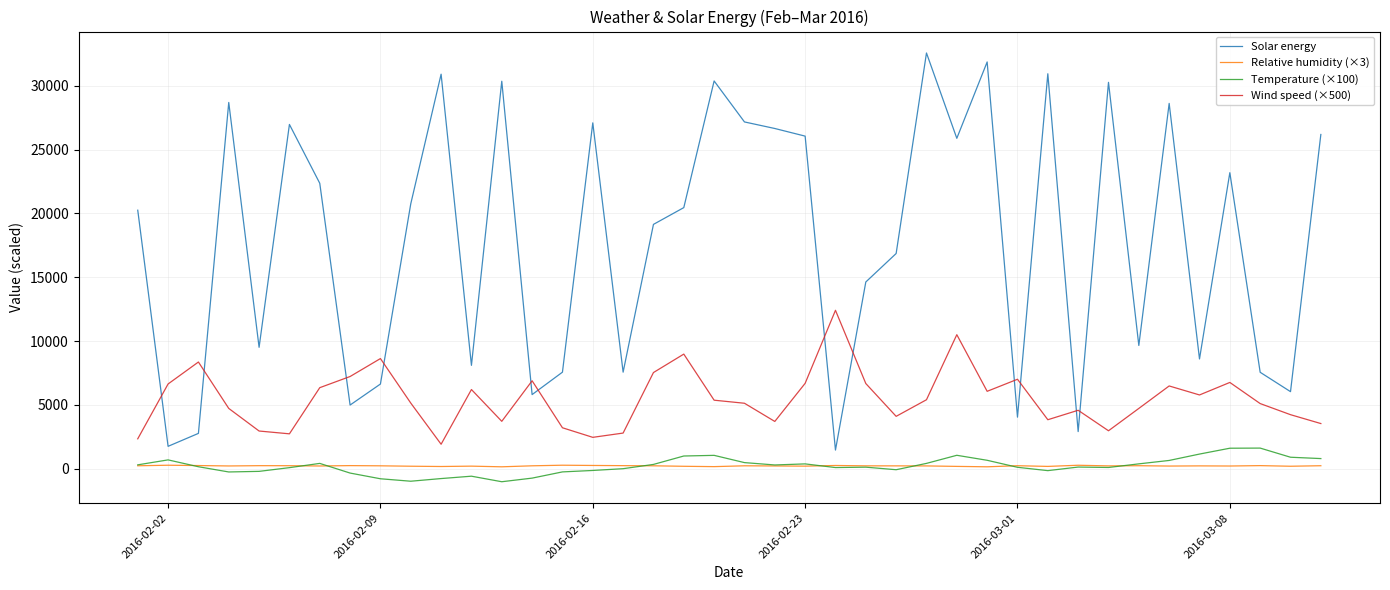

Which series has the widest spread of values?

Solar energy